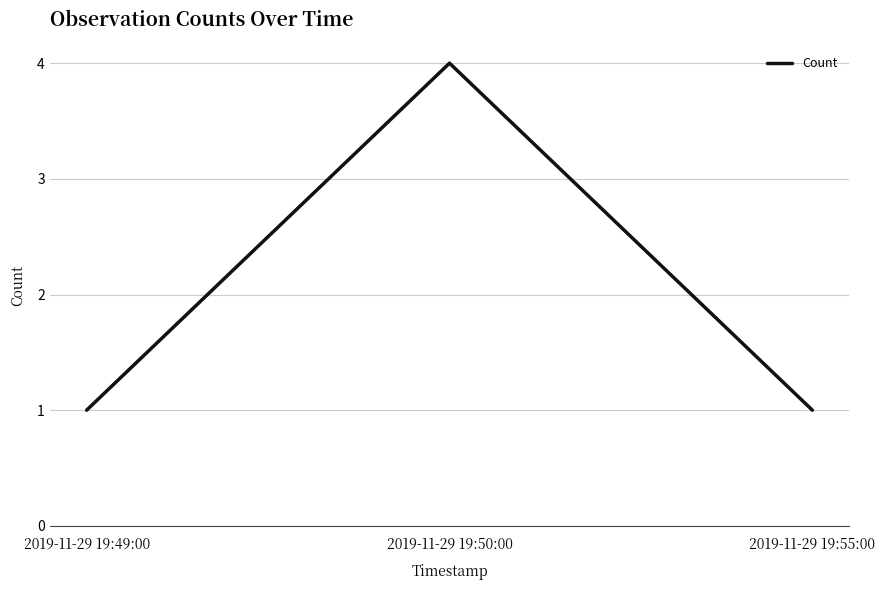

Reading right to left, what are all the values shown in this chart?

2019-11-29 19:55:00=1	2019-11-29 19:50:00=4	2019-11-29 19:49:00=1